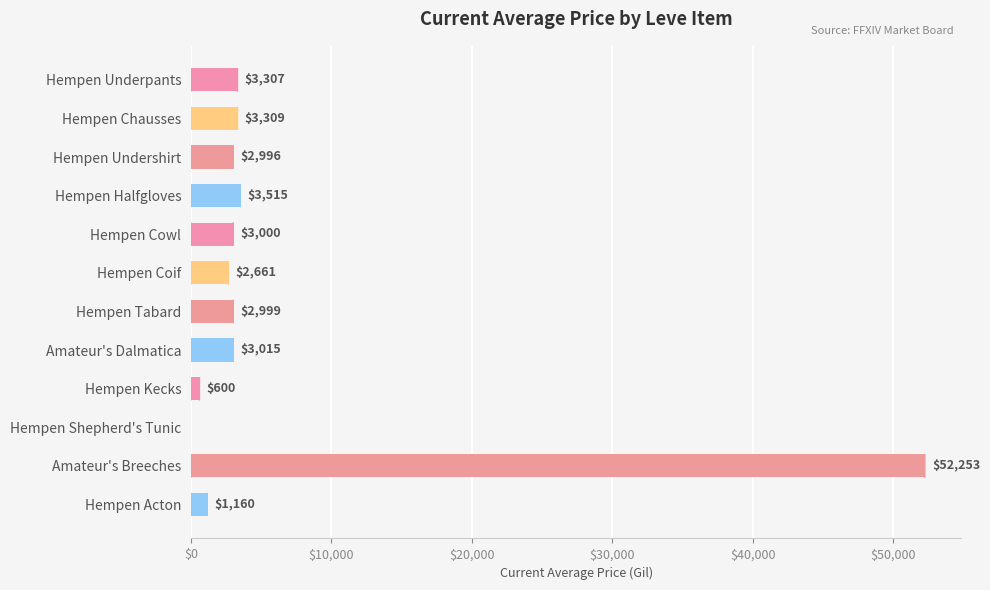

Reading top to bottom, transcribe all the data shown in this chart.

Hempen Underpants=3307	Hempen Chausses=3309	Hempen Undershirt=2996	Hempen Halfgloves=3515	Hempen Cowl=3000	Hempen Coif=2661	Hempen Tabard=2999	Amateur's Dalmatica=3015	Hempen Kecks=600	Hempen Shepherd's Tunic=0	Amateur's Breeches=52253	Hempen Acton=1160